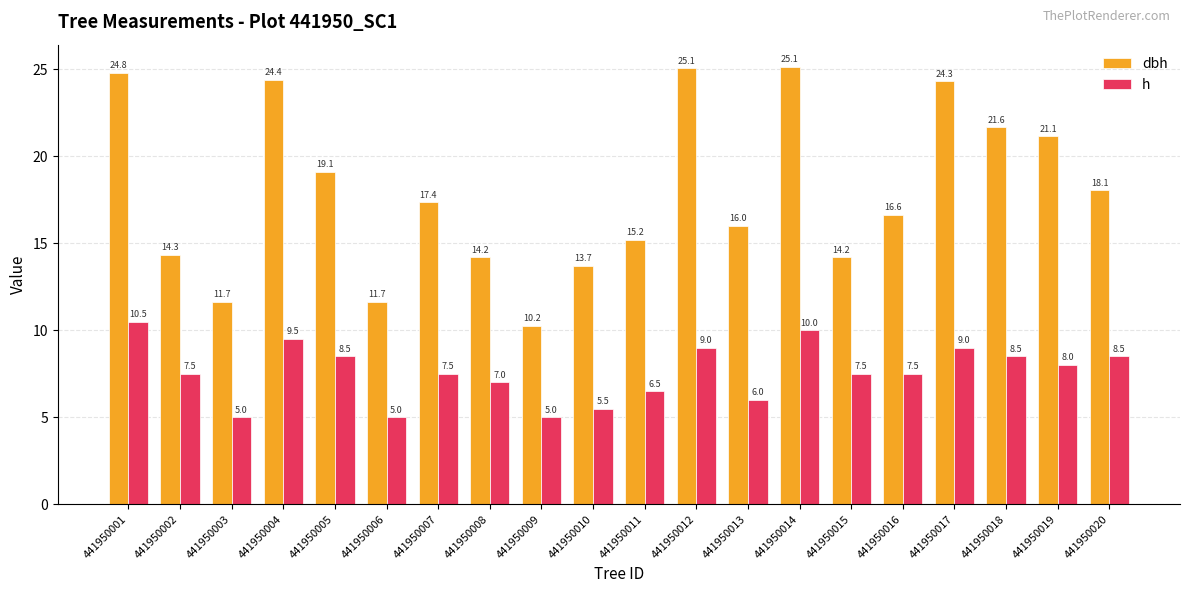

Which category has the highest value in the dbh series?

441950014